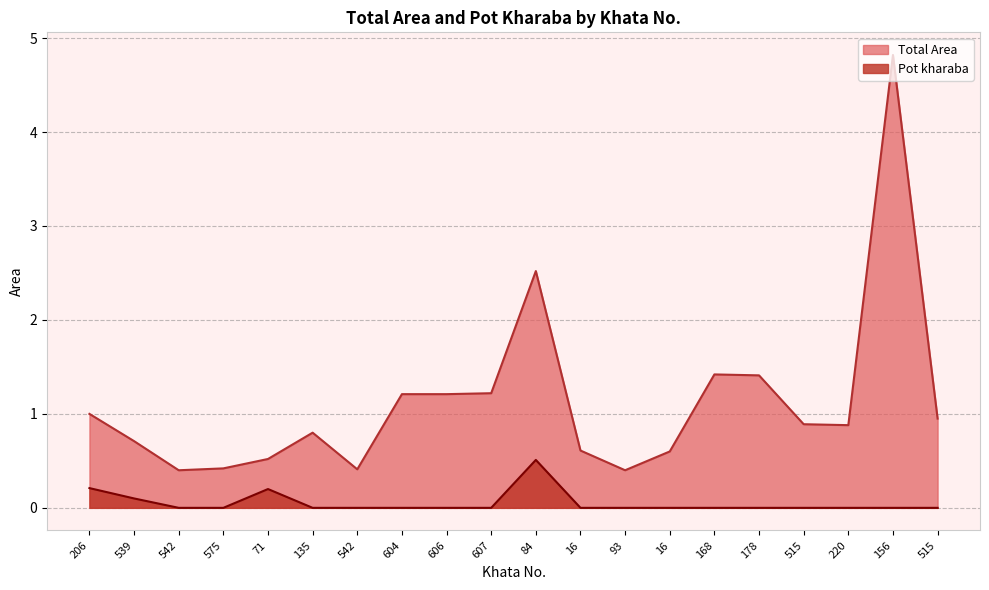

Is the value of Pot kharaba at 135 greater than the value of Total Area at 16?

No